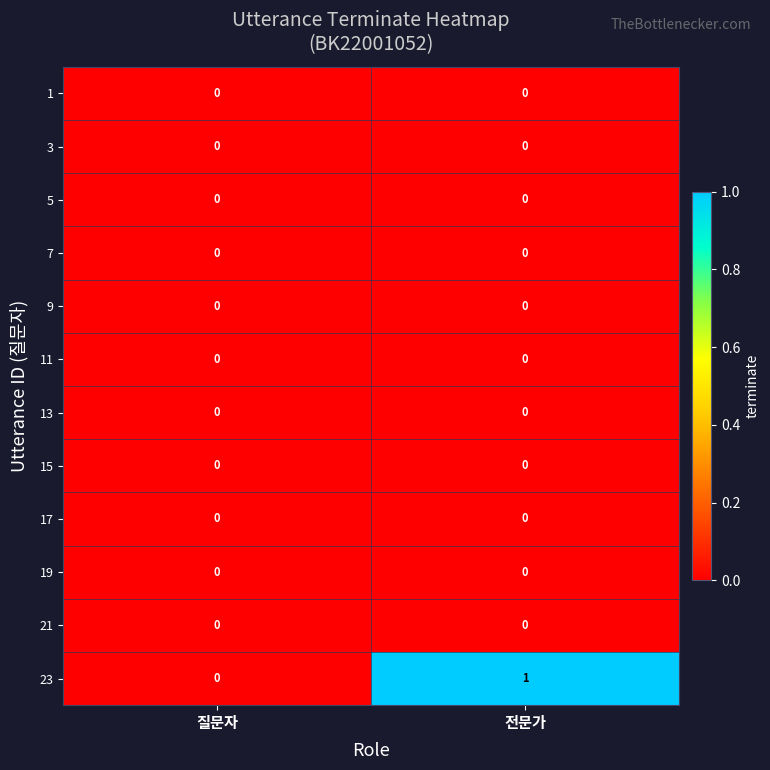

Count the number of data series in this chart.

12